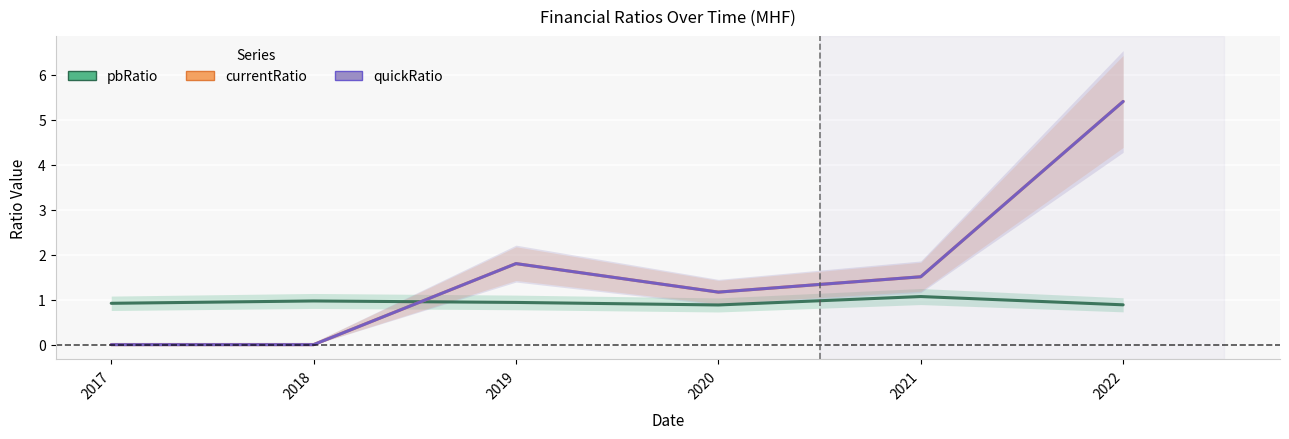

At which category is the sum across all series the highest?

2022